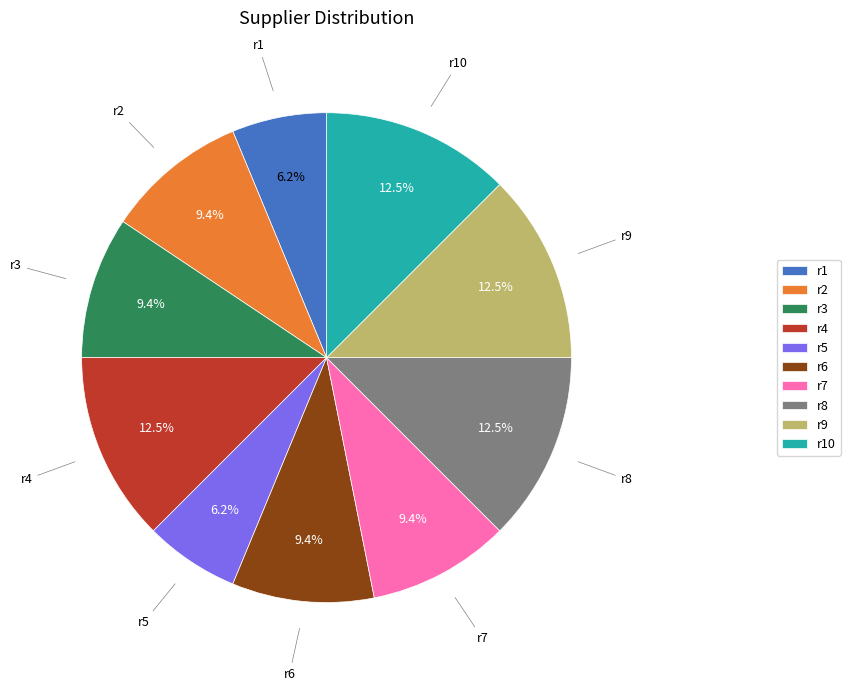

To the nearest percent, what is the difference between the largest and smallest slice percentages?

6%